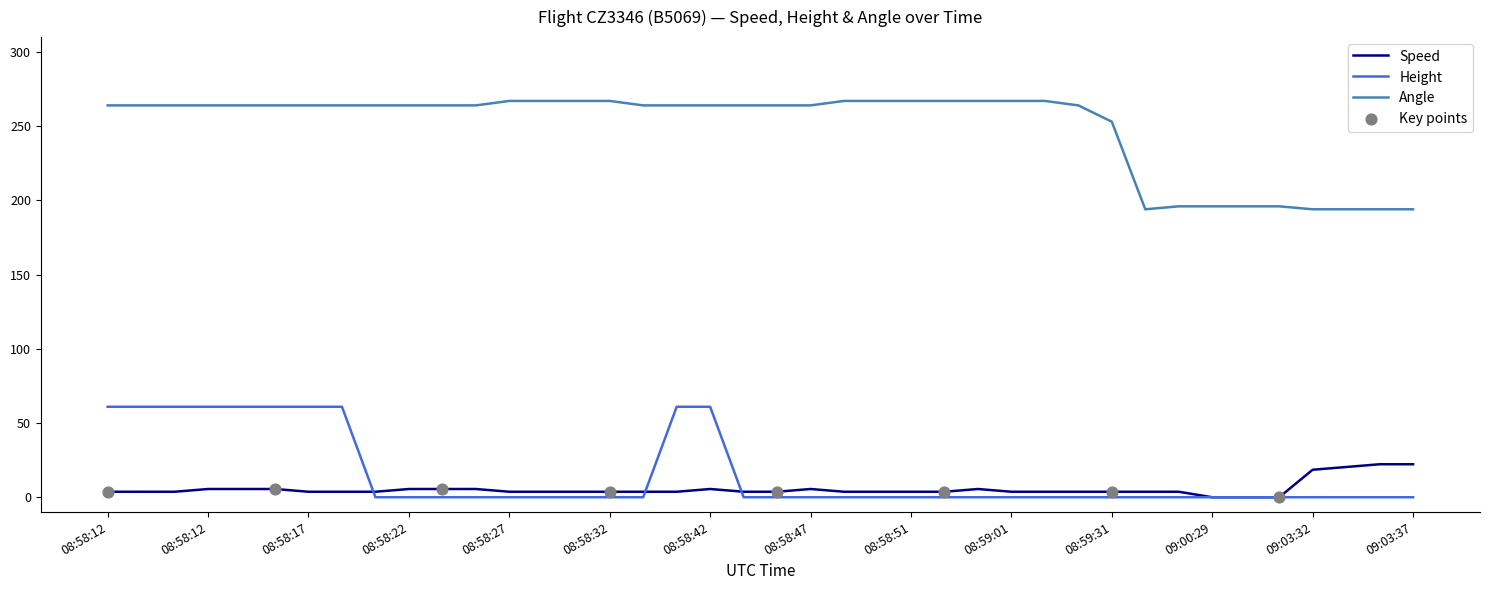

True or false: Speed and Angle intersect in this chart.

False